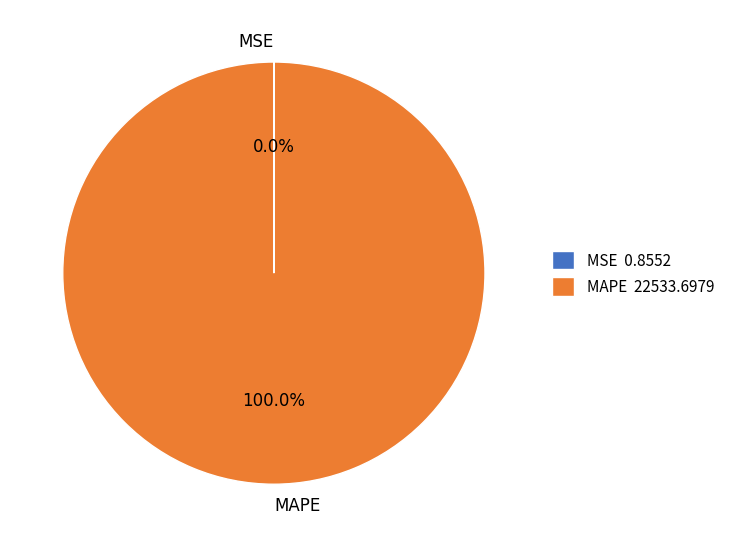

Is there any slice that represents more than half of the pie?

Yes